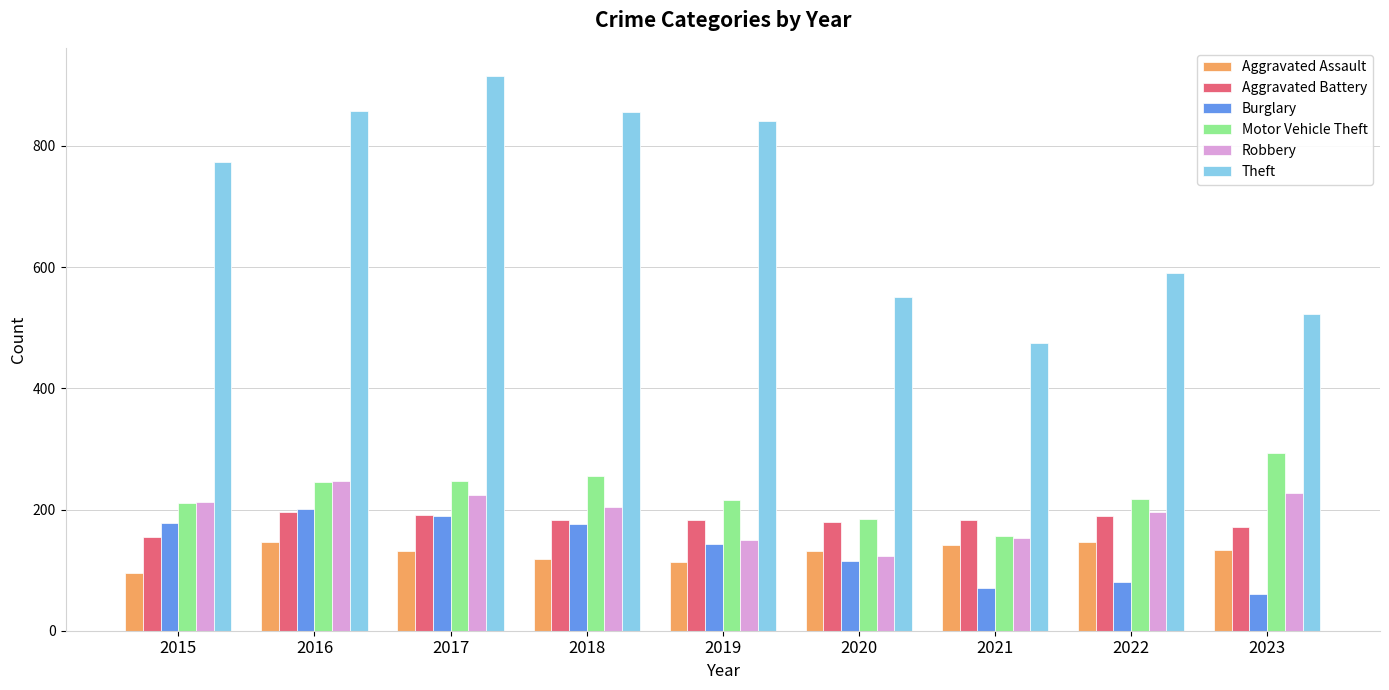

At which label is Robbery closest to 185?

2022